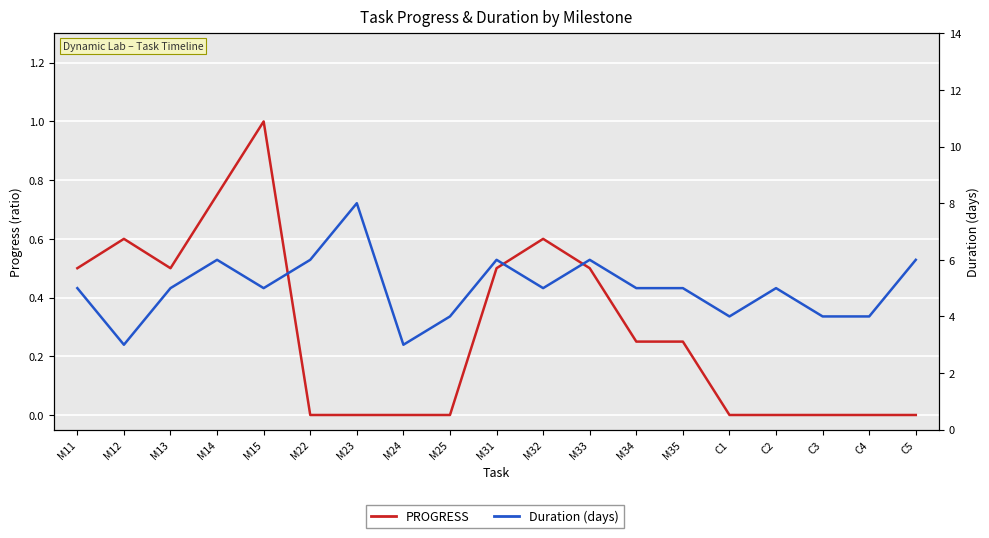

Where does the Duration (days) series first go above 5?

M14